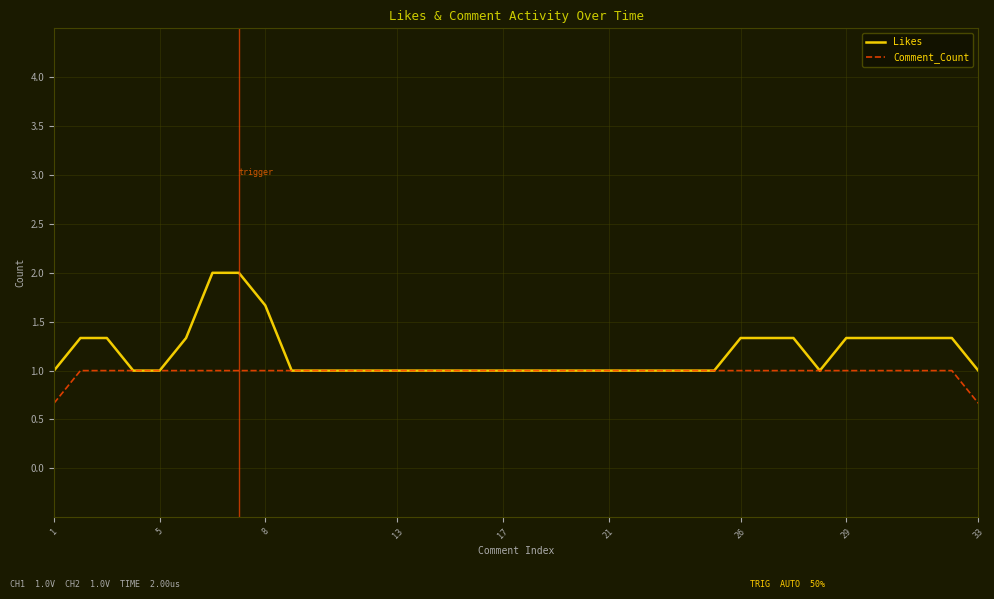

Which series has the largest range (max minus min)?

Likes